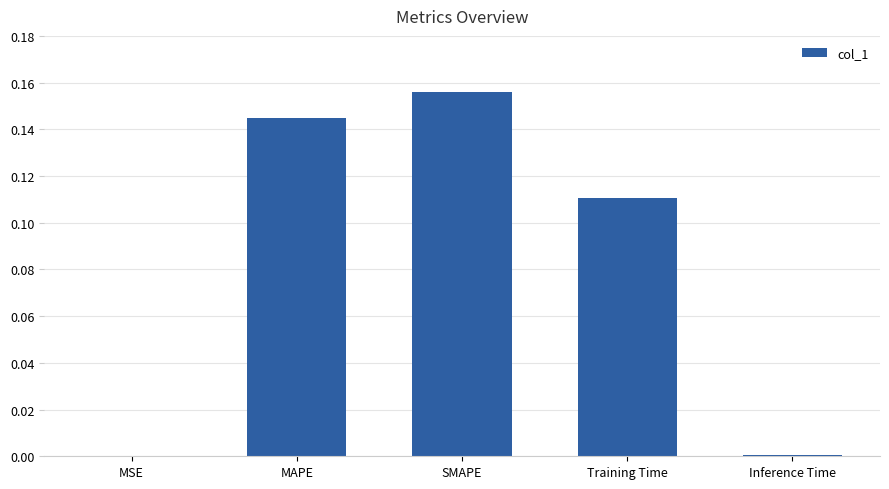

What is the change in value from SMAPE to Inference Time?

-0.2